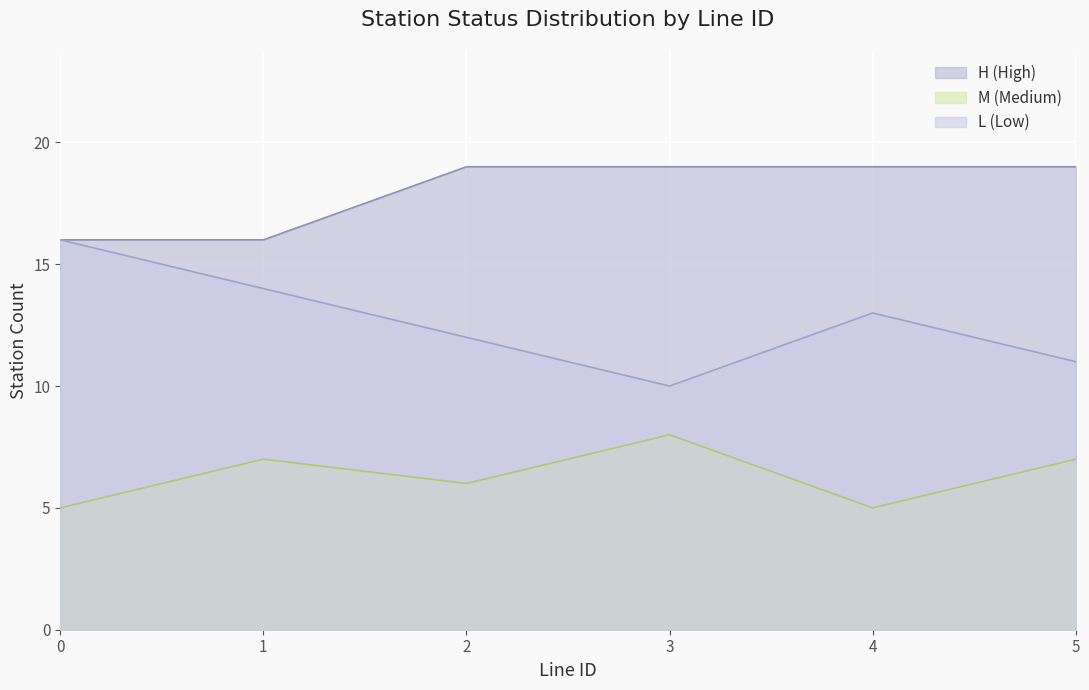

List the series in order of their overall mean, lowest first.

M (Medium), L (Low), H (High)